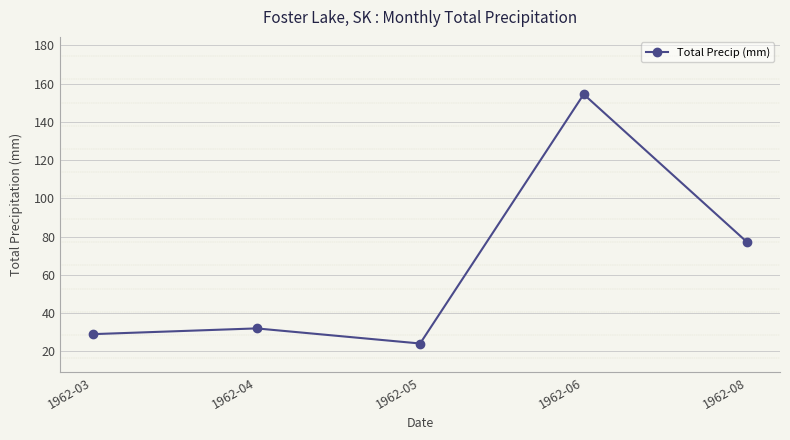

Which label corresponds to the largest value in the chart?

1962-06